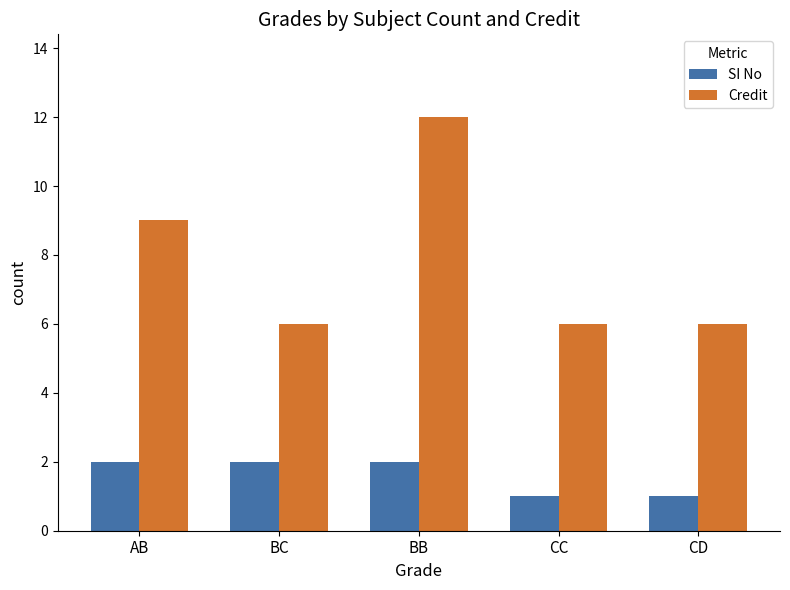

How many series are shown in this chart?

2